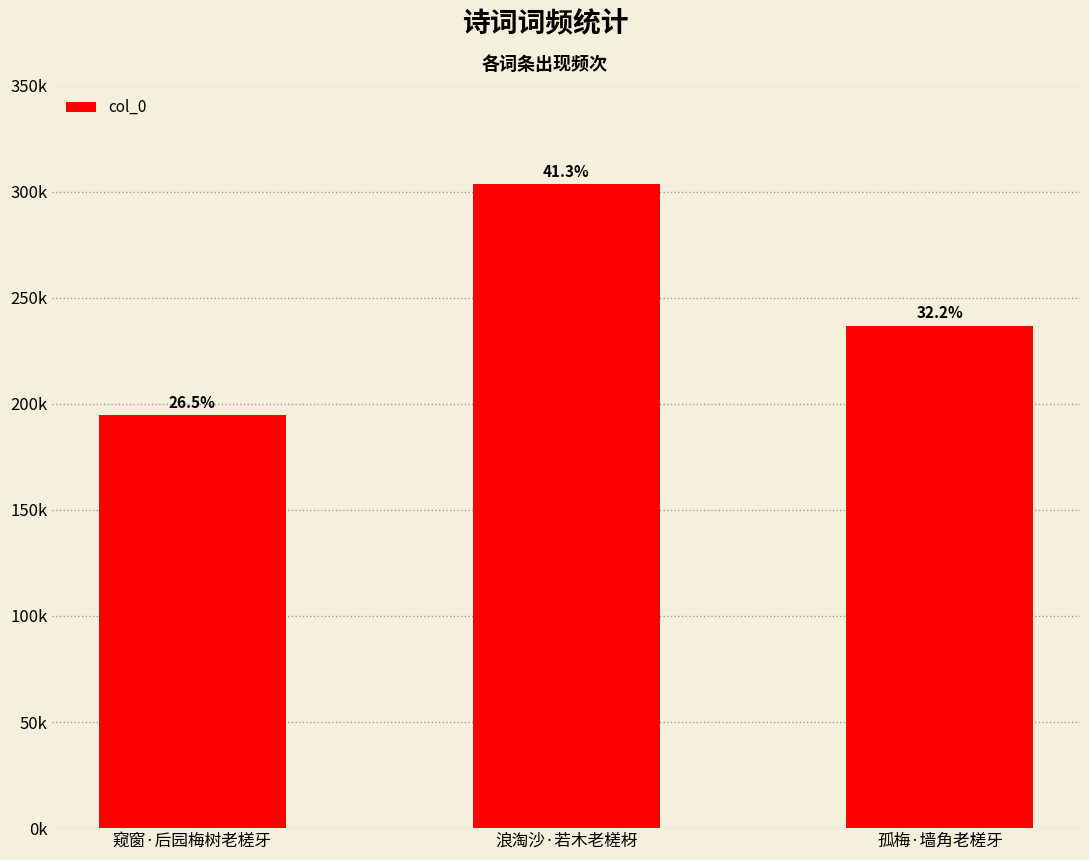

Are the bars horizontal?

No